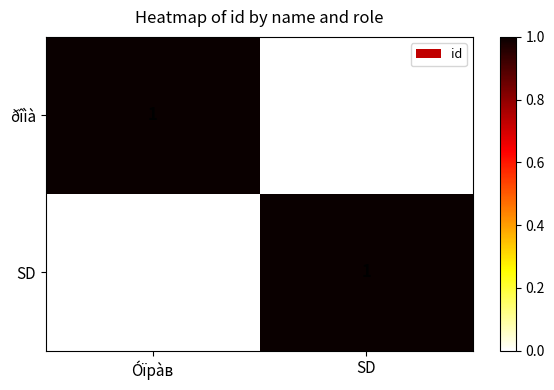

Reading left to right, list all the values displayed in this chart.

ðîìà: Óïрàв=1	SD=0
SD: Óïрàв=0	SD=1